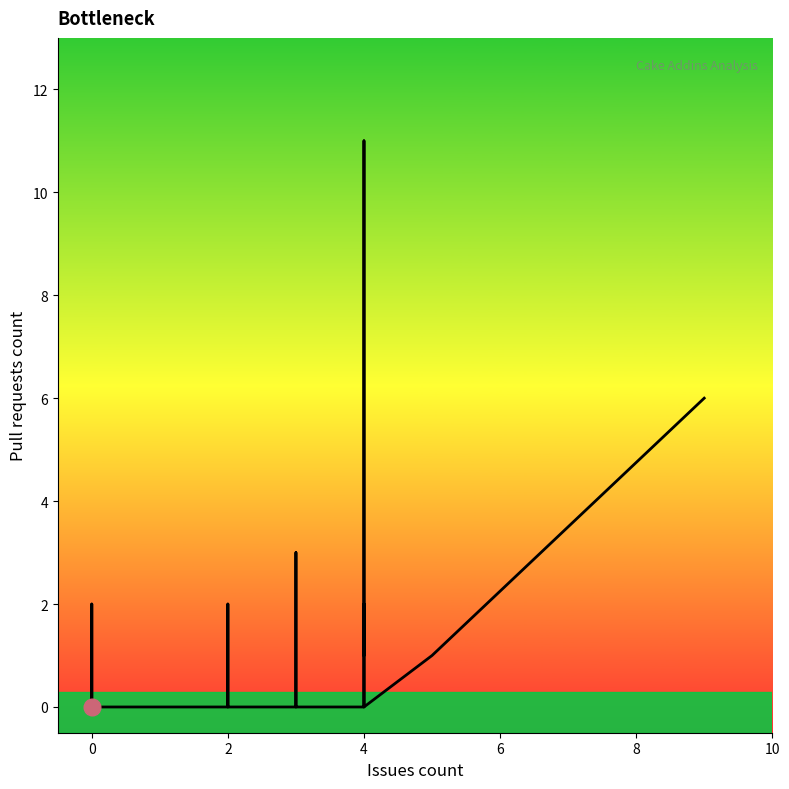

Count the number of categories in the chart.

40